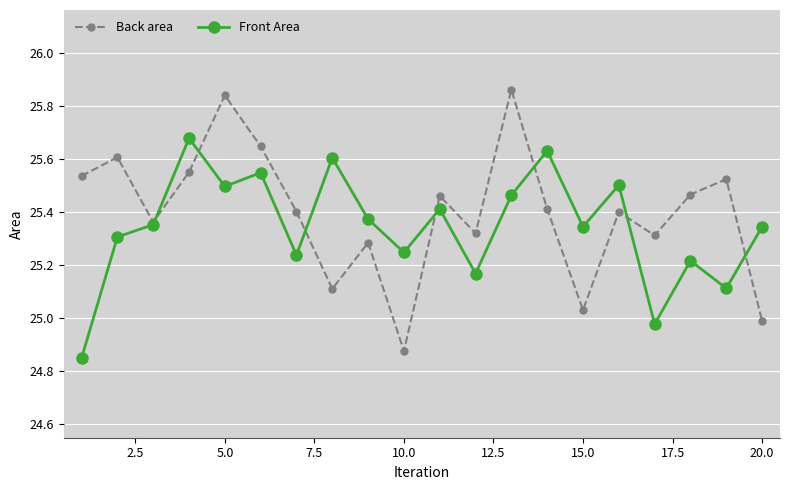

Rank the series by their maximum value, from lowest to highest.

Front Area, Back area